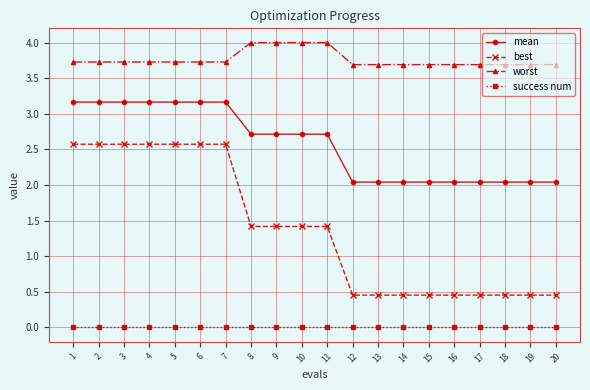

Is it true that best equals 1.5 at 7?

False